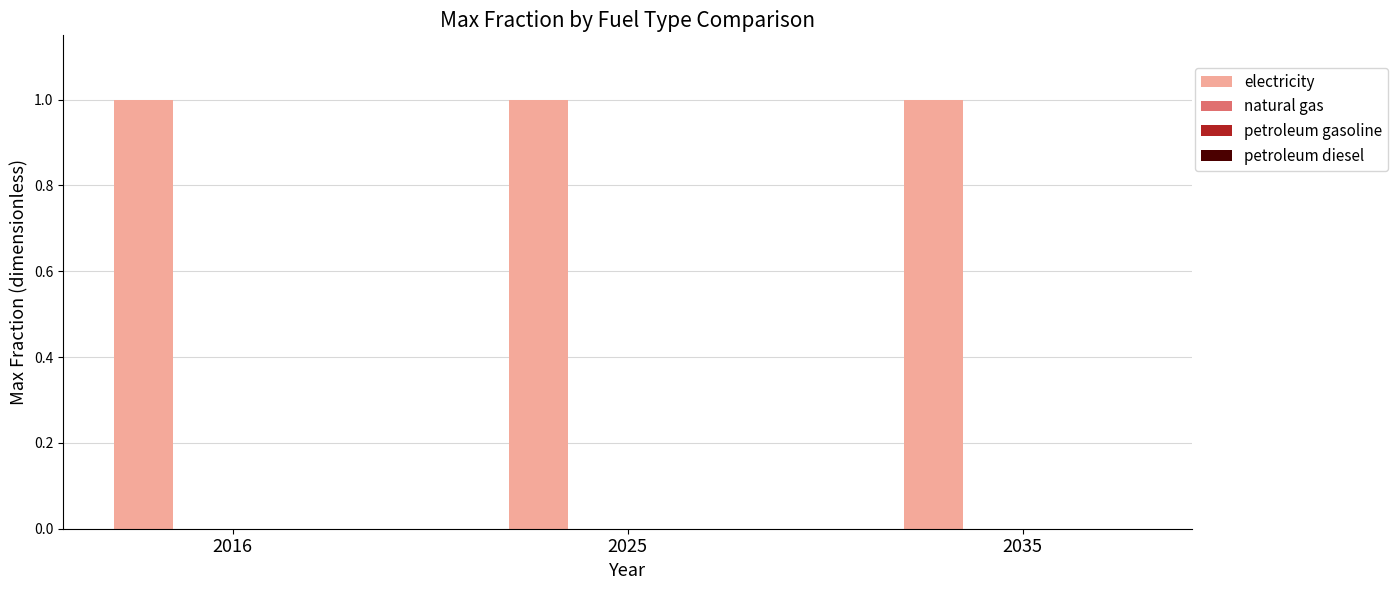

Which category has the lowest value across all series?

2016